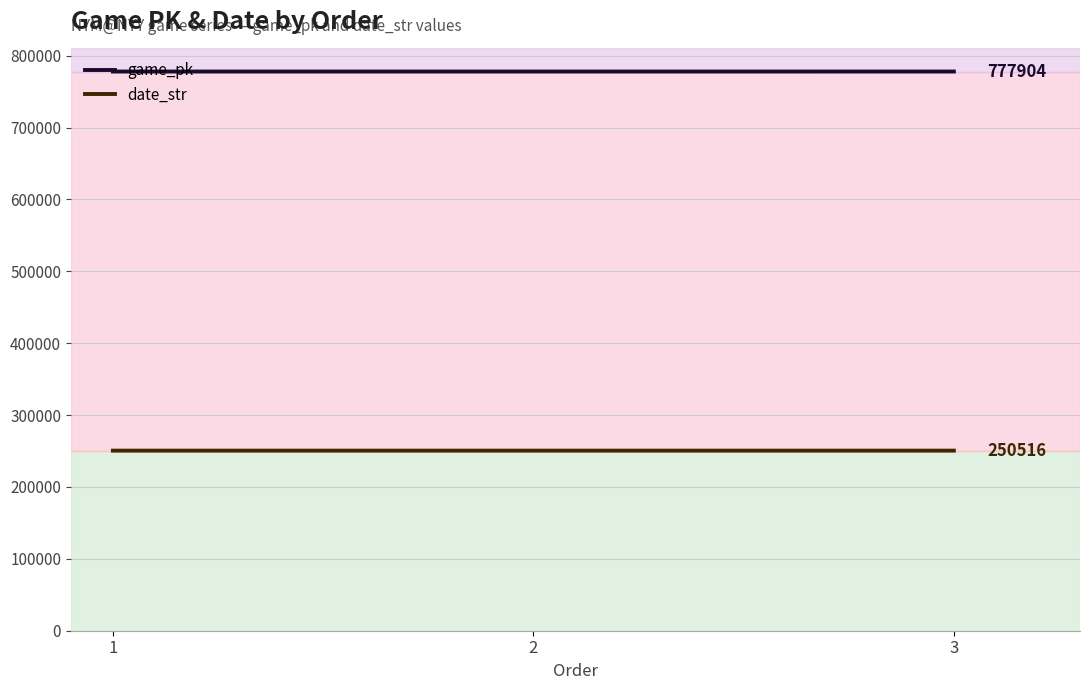

At how many categories does at least one series exceed 542416?

3